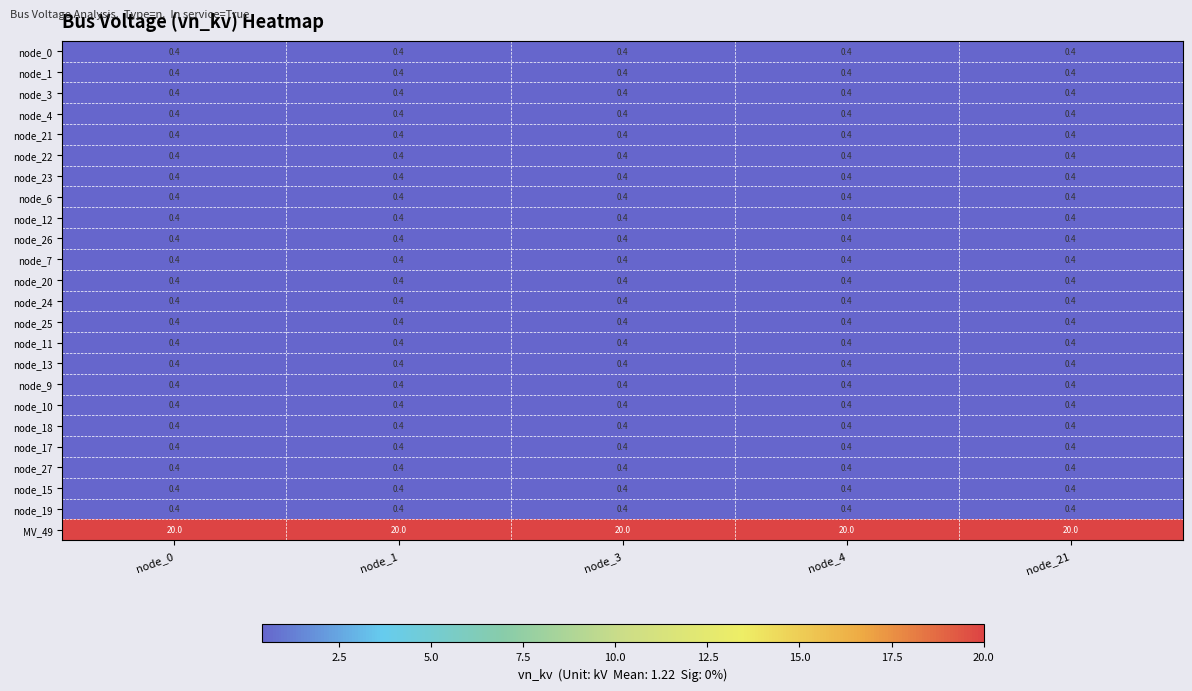

What is the spread (max minus min) of values at node_1?

19.6